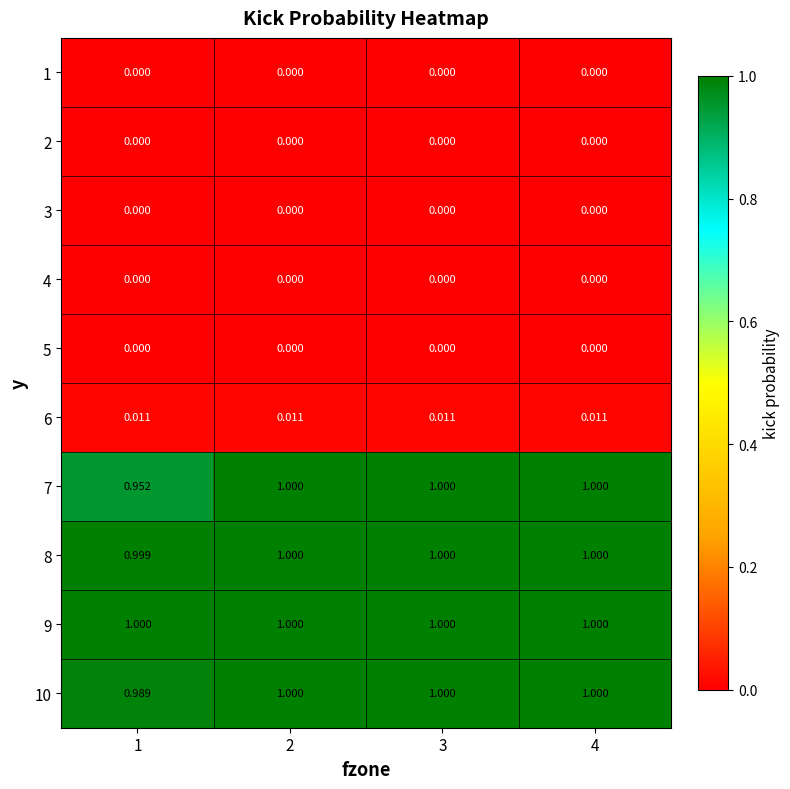

How many categories are shown in the chart?

4